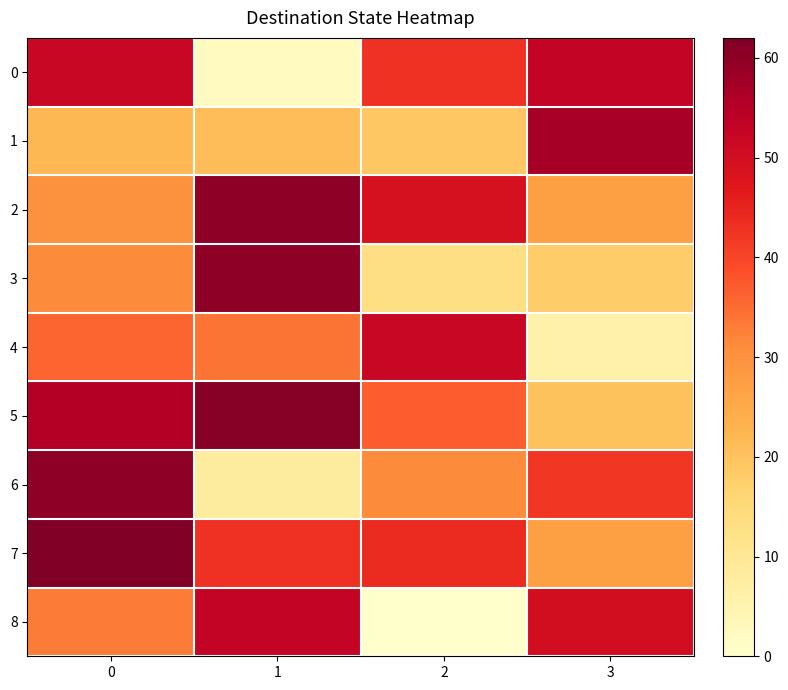

Which series has the widest spread of values?

8